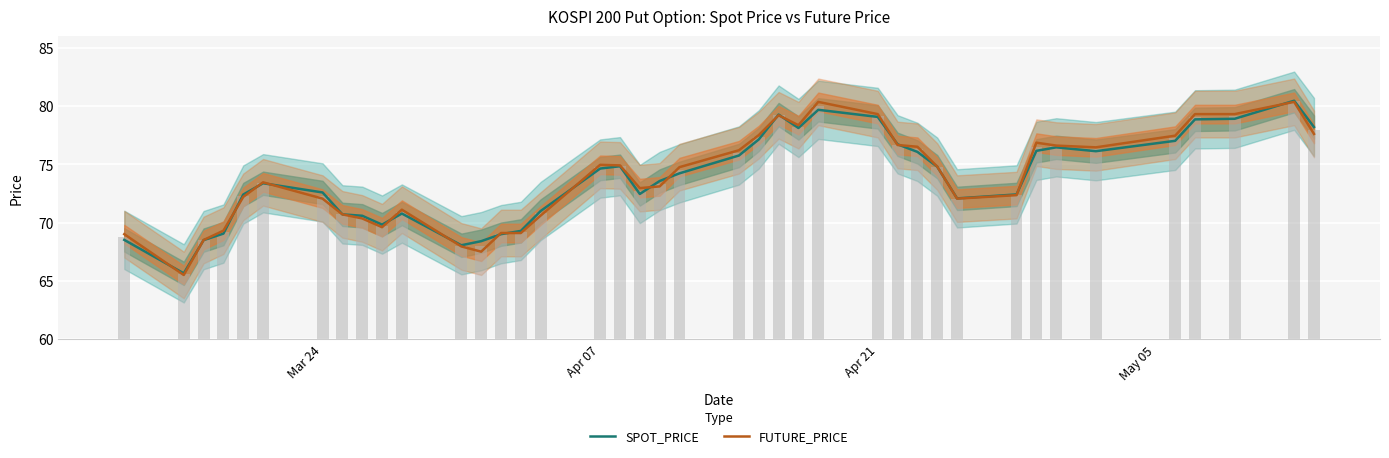

Is it true that FUTURE_PRICE equals 132.6 at Apr 07?

False